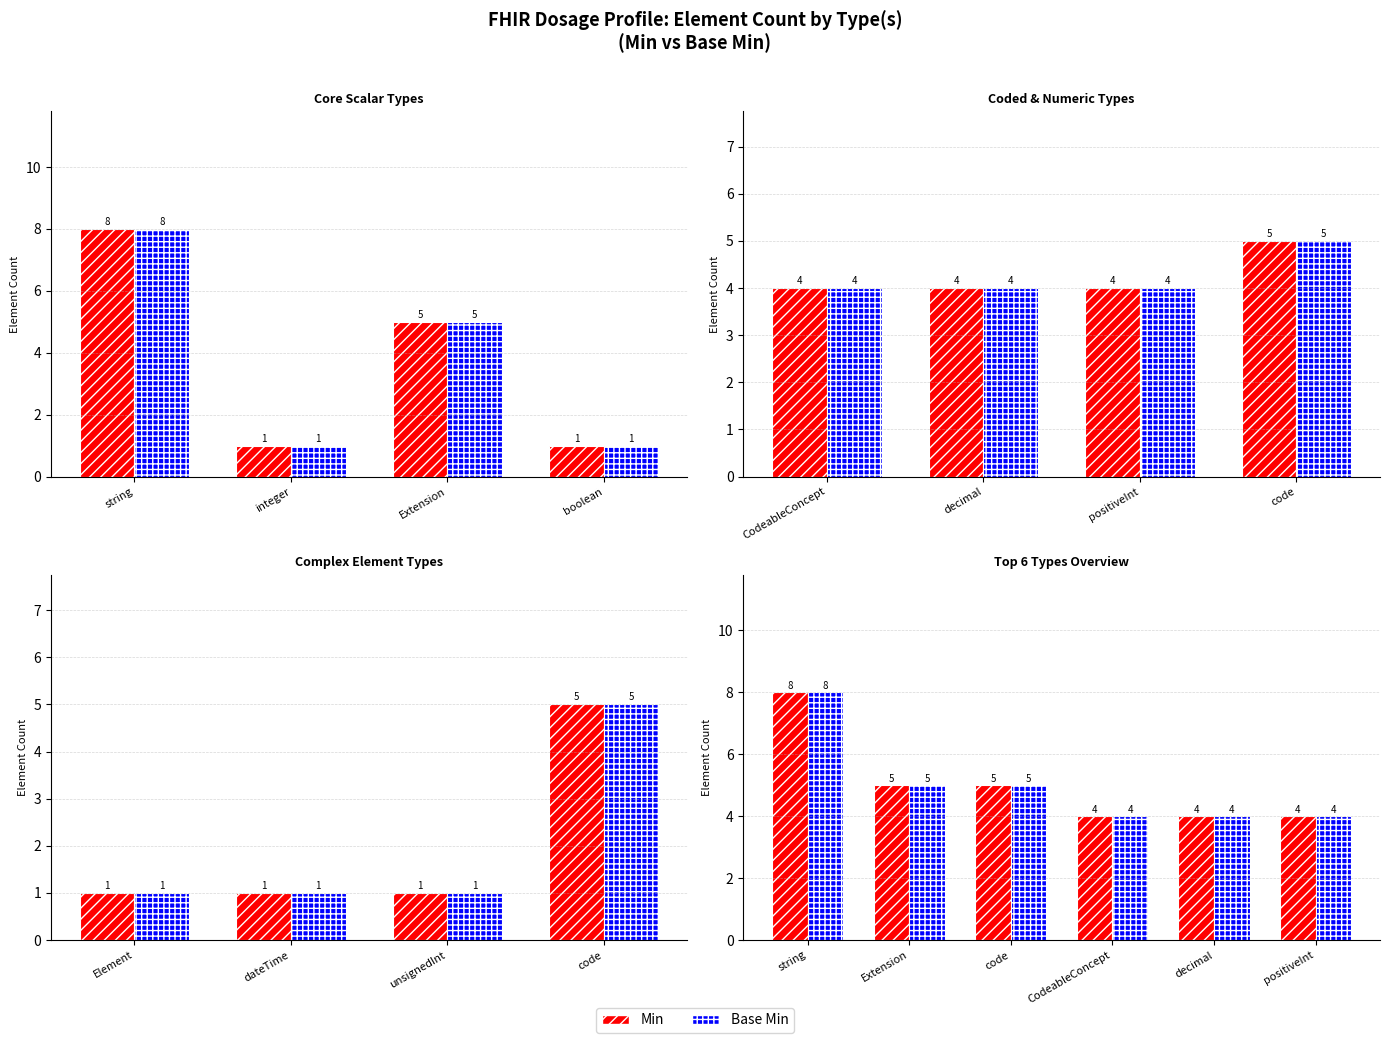

The value of Base Min at positiveInt is 6. True or false?

False